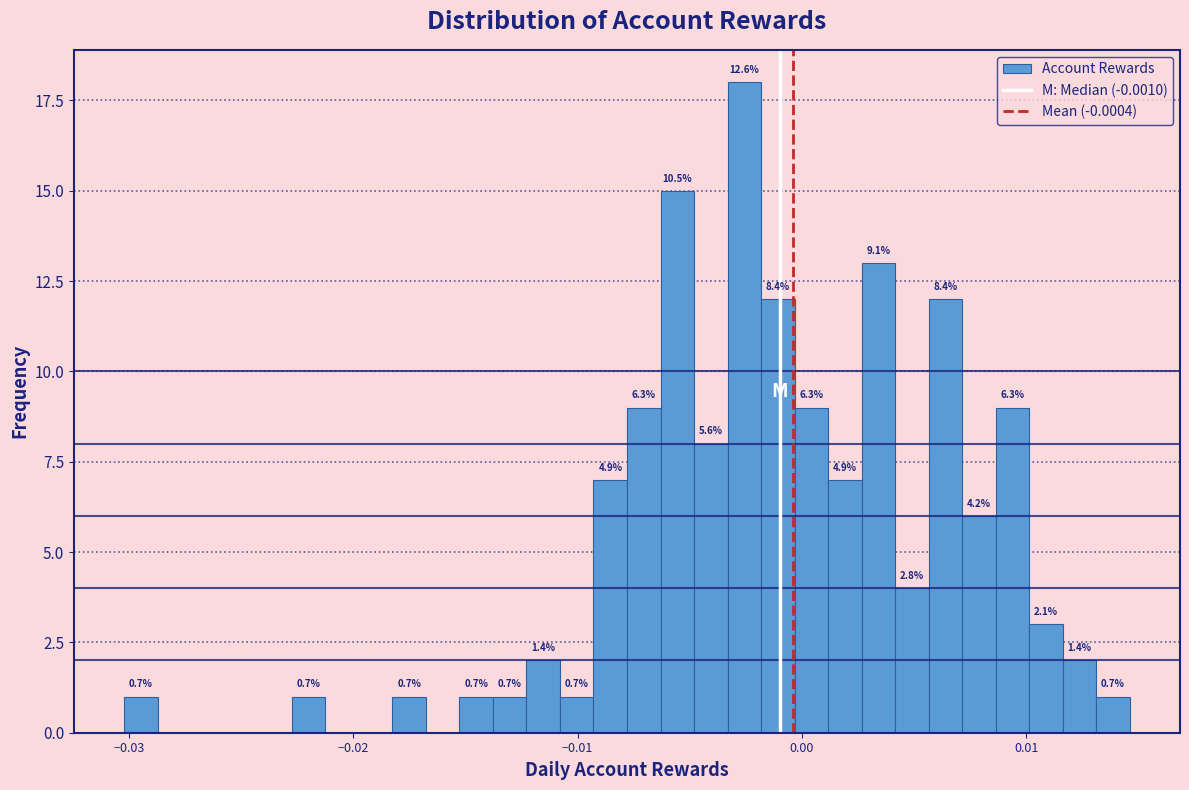

Around what value on the x-axis is the tallest bar? Give the approximate position of its centre, as read against the axis.

-0.003